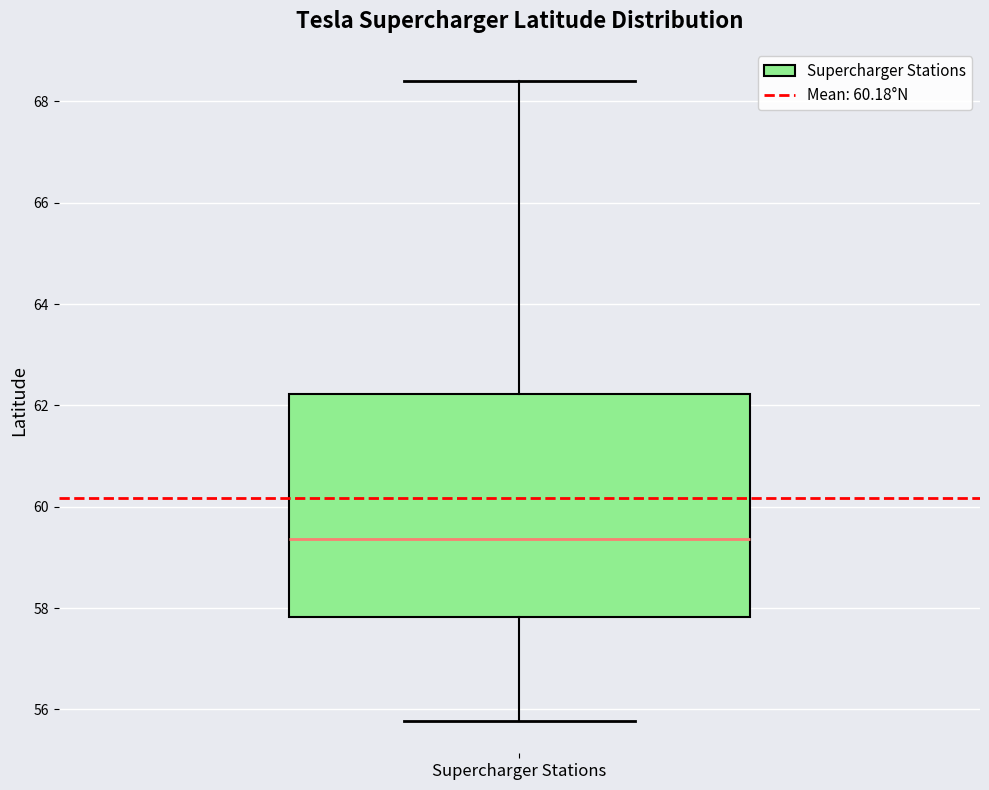

Read this box plot against the y-axis: the position of the median line, the range covered by the box, and the ends of both whiskers. The values are not printed on the chart, so give them approximately, as read against the axis.

median 59.4, box 57.8 to 62.2, whiskers 55.8 to 68.4